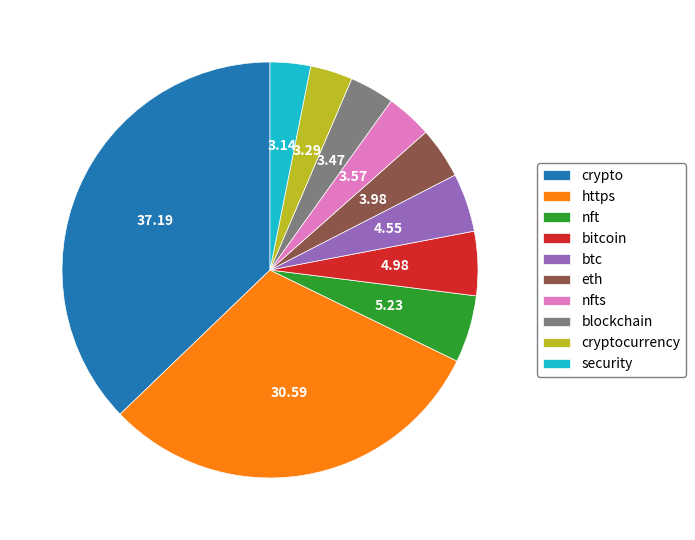

What is the largest slice in the pie chart?

crypto